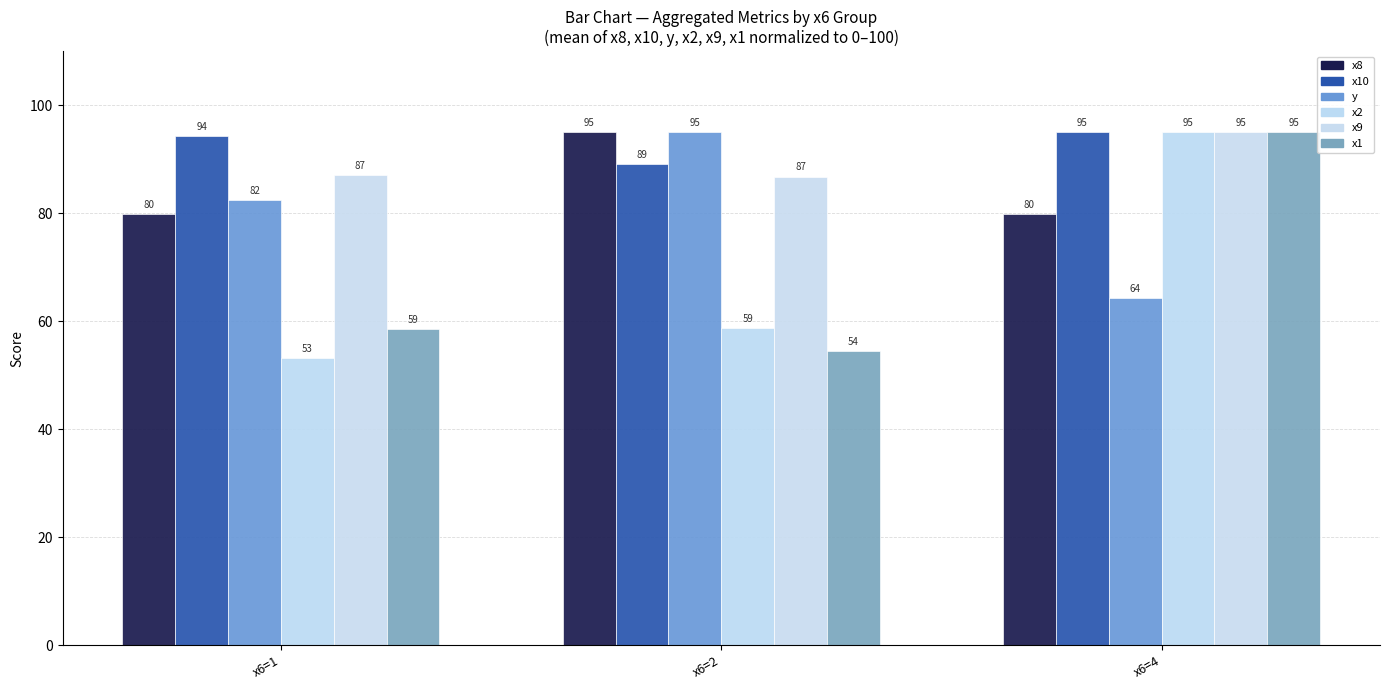

What is the difference between the highest and lowest values at x6=1?

41.1